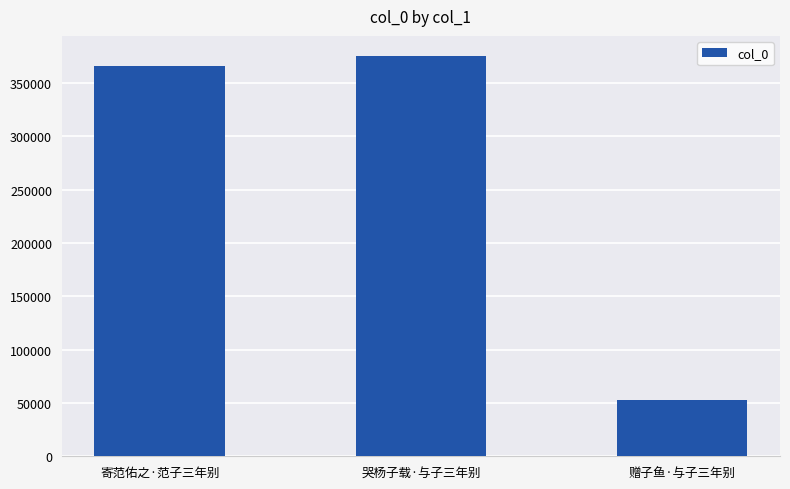

The value at 赠子鱼·与子三年别 is 83231. True or false?

False